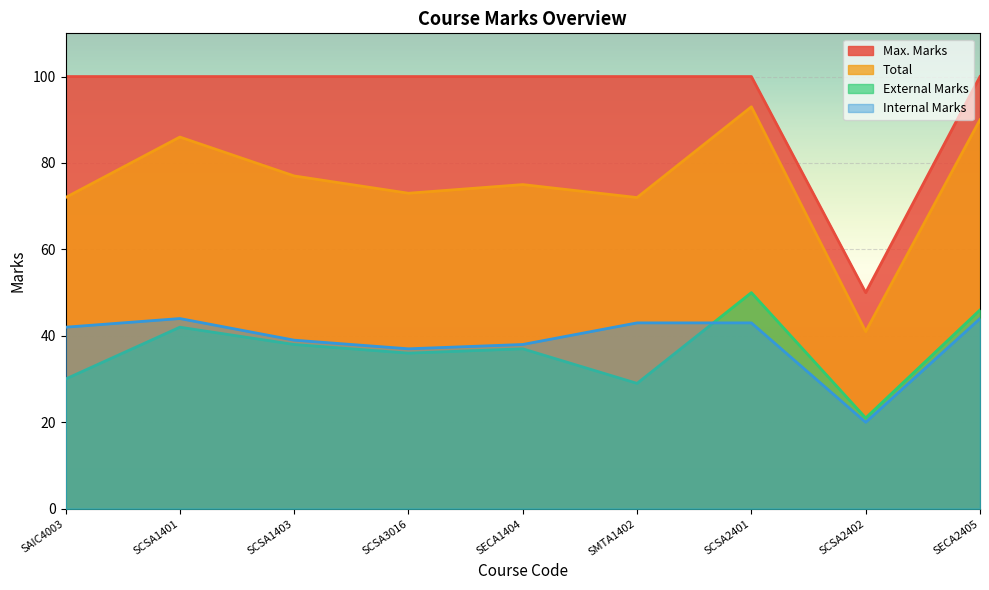

What is the value of the Internal Marks point at the 5th from the left?

38